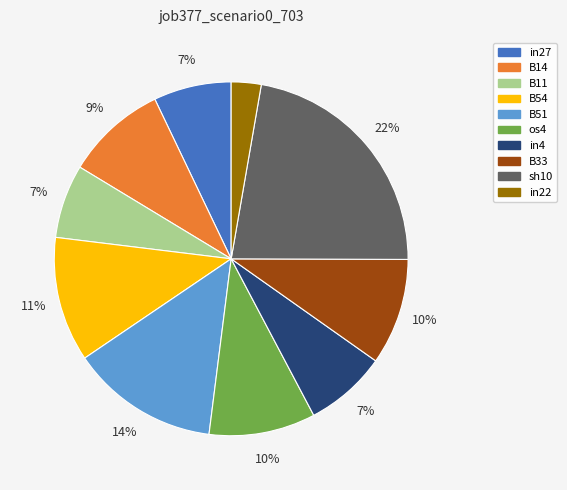

What is the largest slice in the pie chart?

sh10